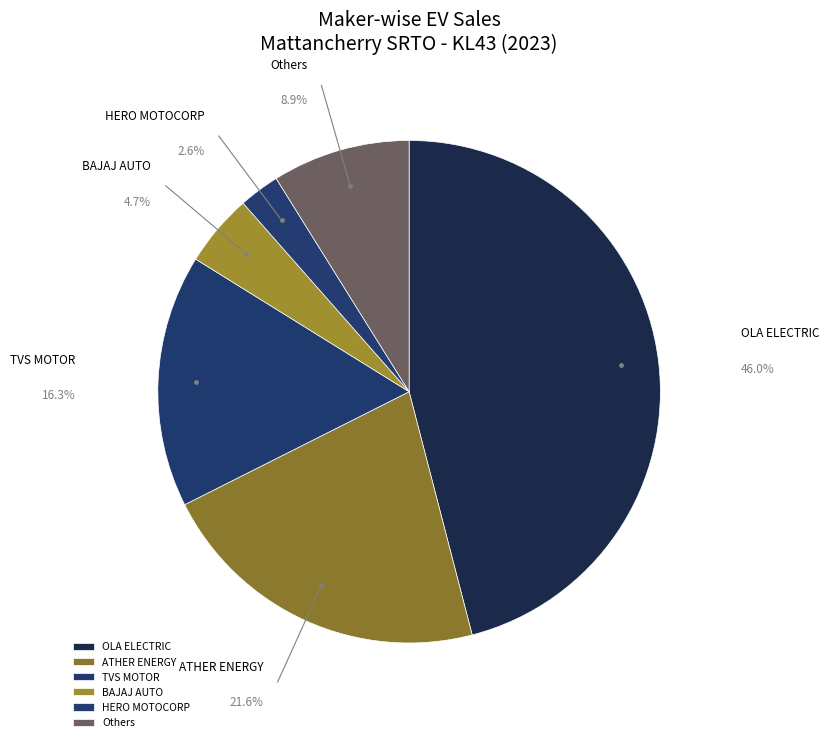

Combined, do Others and OLA ELECTRIC account for over 50%?

Yes